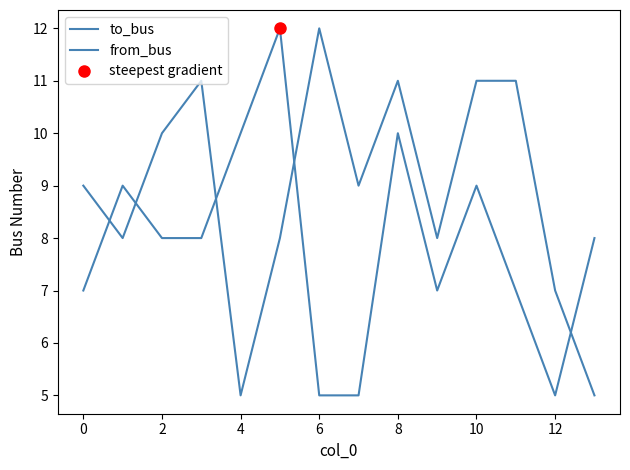

What is the value of the to_bus point at the 6th from the left?

8